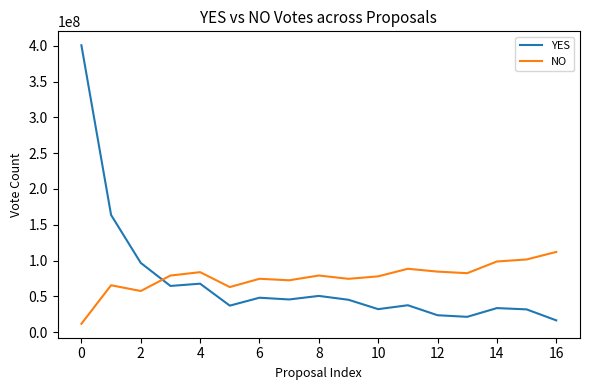

What is the highest value of the YES series?

400728608